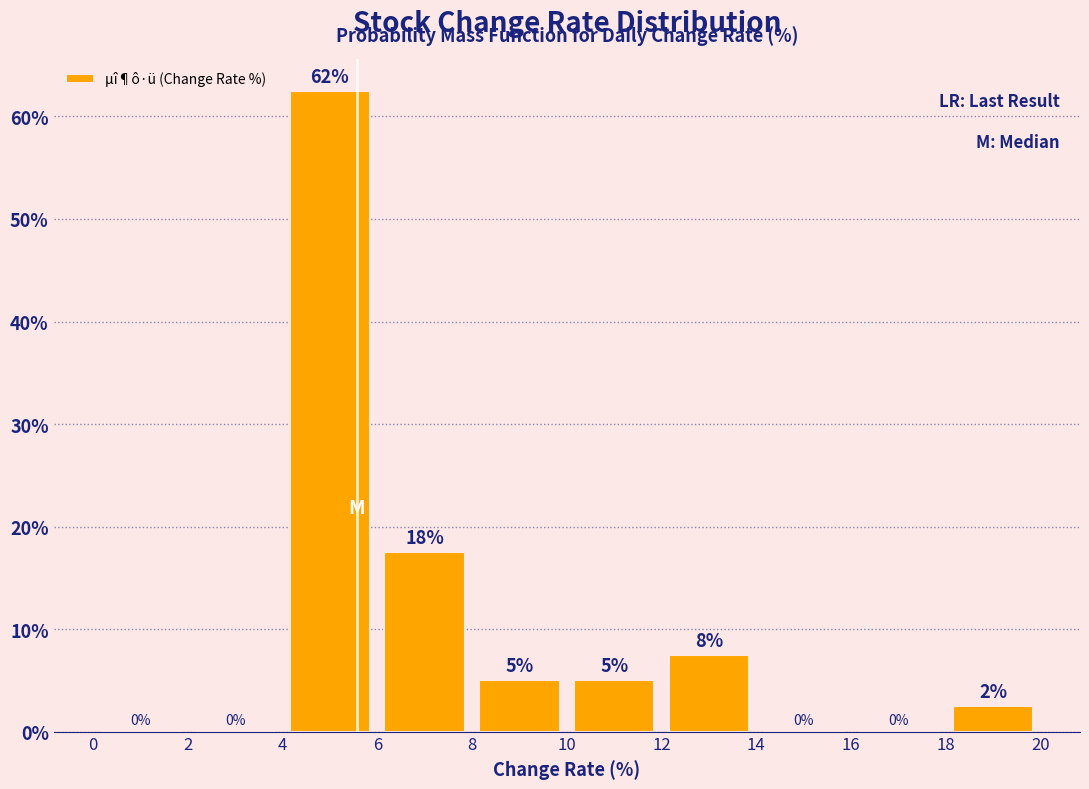

Over which range of the x-axis is the bar tallest?

4 to 6